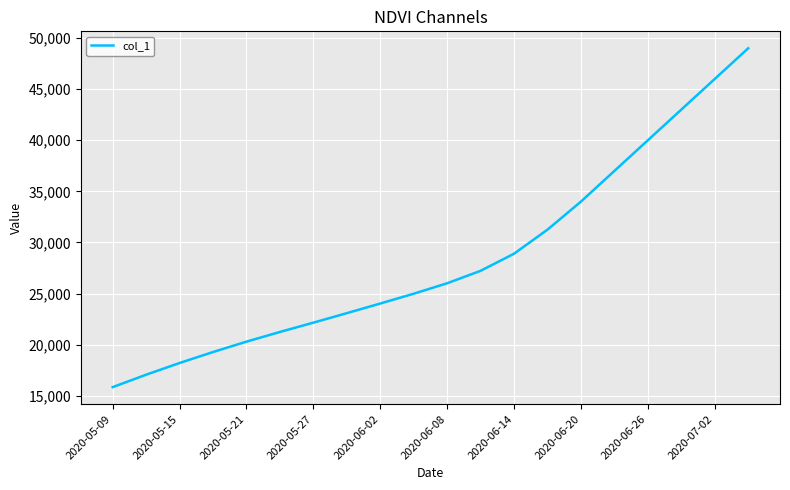

What is the maximum value shown in the chart?

49000.0